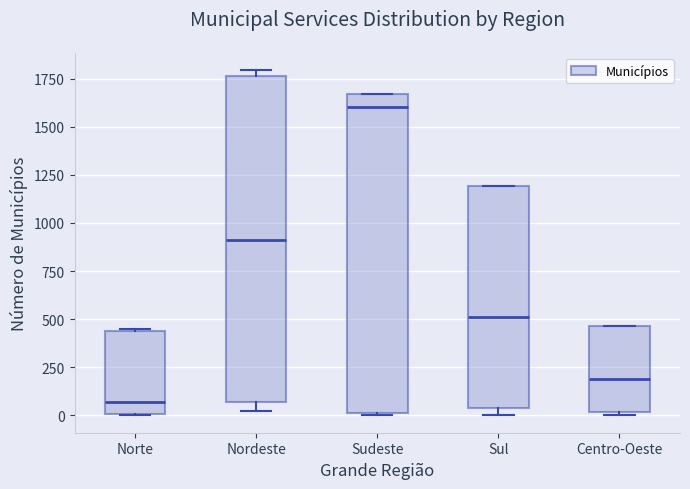

Where does the median line of the box for Nordeste sit on the y-axis? The values are not printed on the chart, so give them approximately, as read against the axis.

900